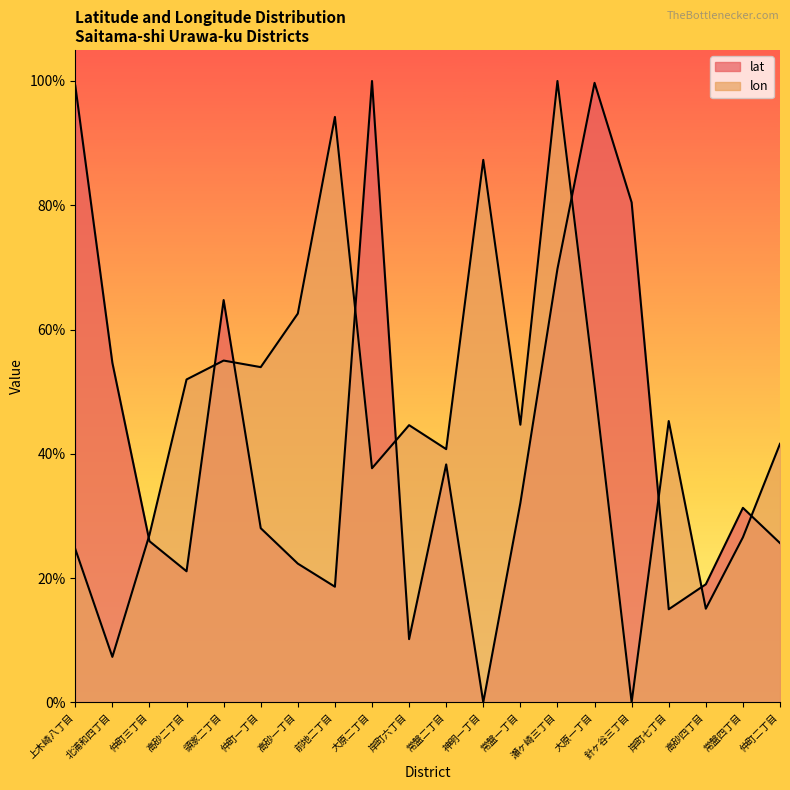

What is the average value of the lon series?

45.6